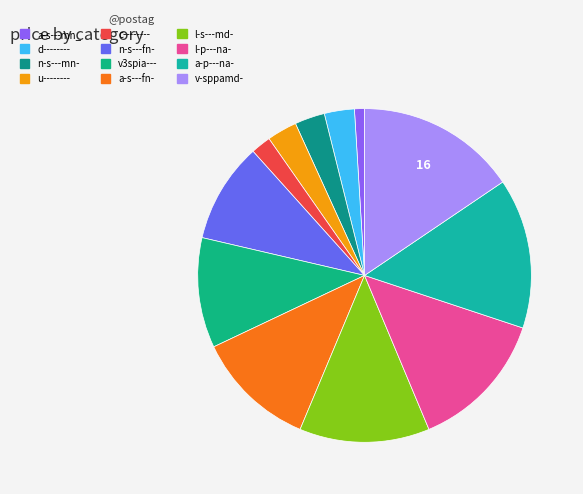

Count the number of slices in the pie.

12